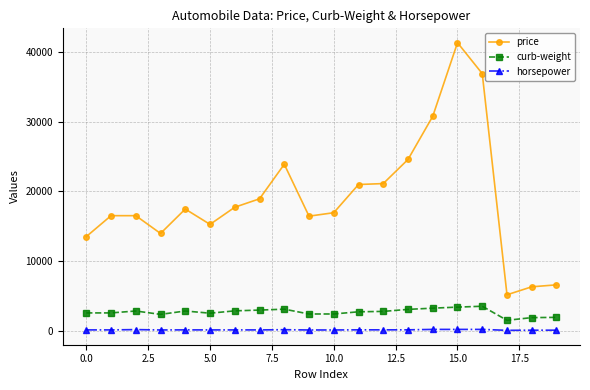

What is the maximum value for curb-weight?

3505